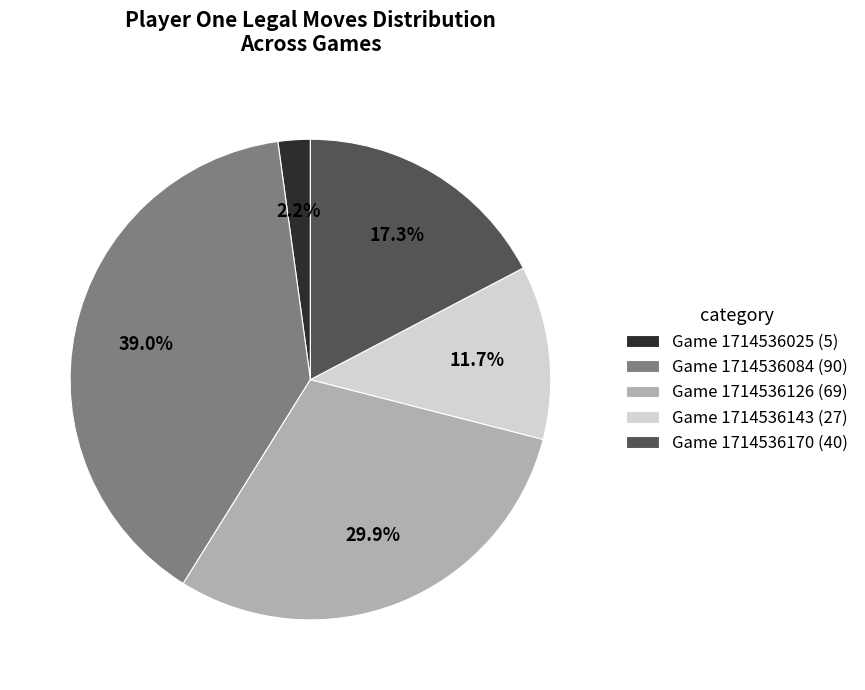

Rank the categories by value from highest to lowest.

Game 1714536084 (90), Game 1714536126 (69), Game 1714536170 (40), Game 1714536143 (27), Game 1714536025 (5)